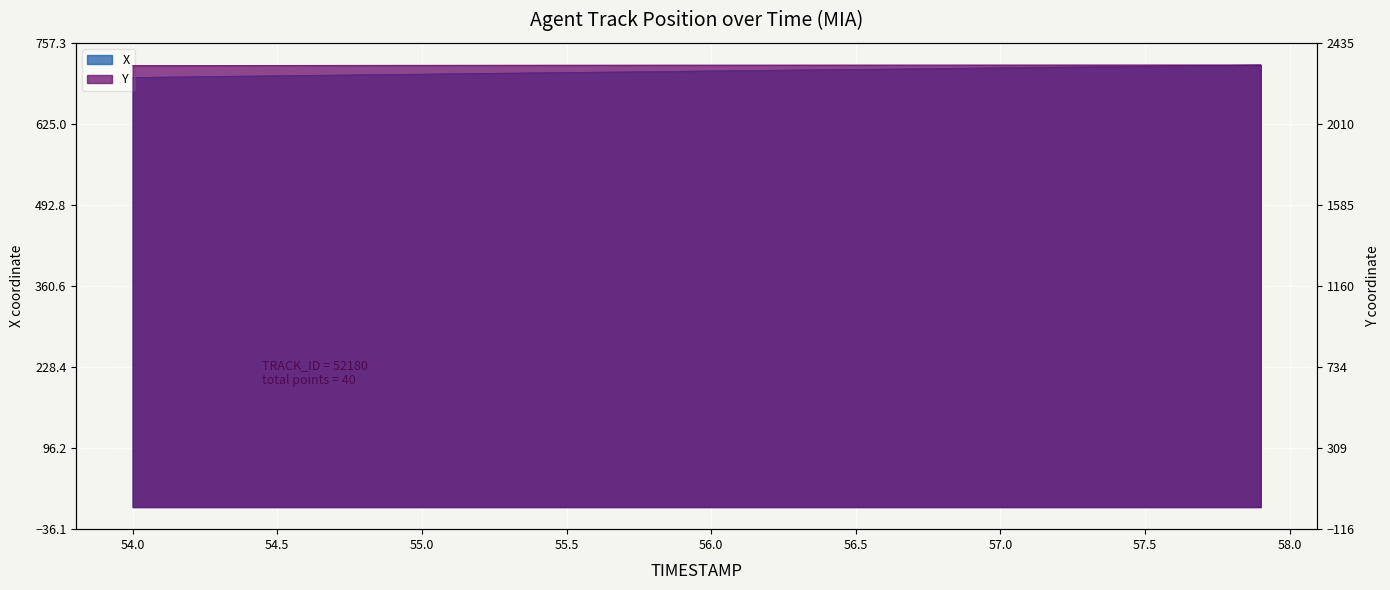

At 55.2, list the series in order from largest to smallest.

Y, X